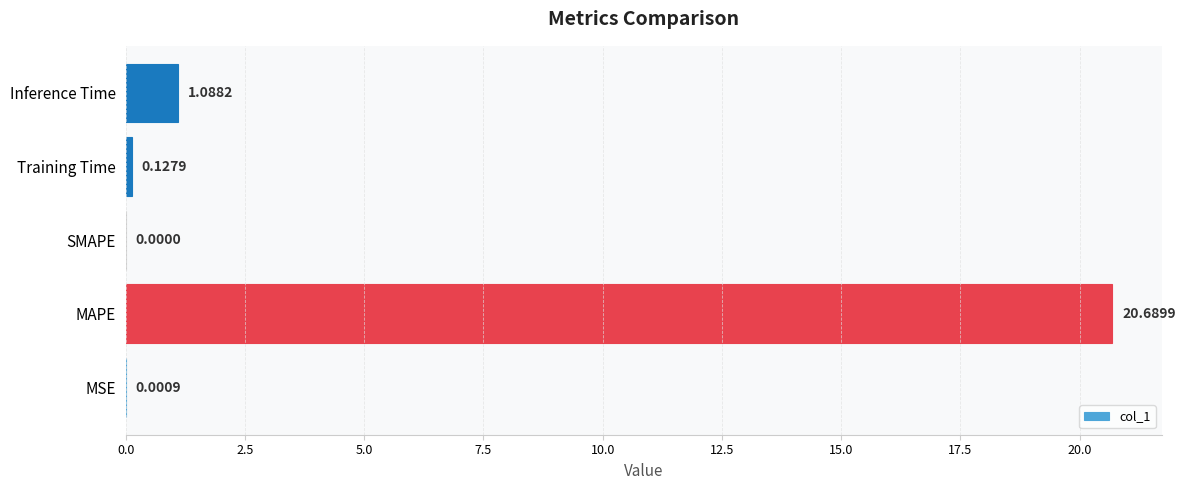

Between MAPE and Training Time, which is larger?

MAPE